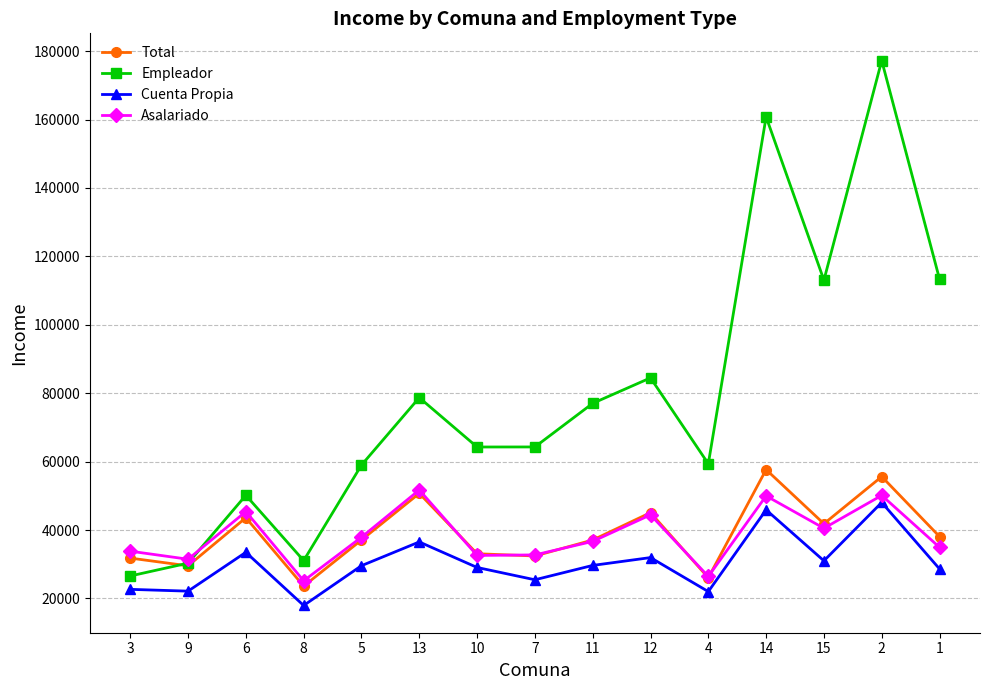

Rank the series by their maximum value, from highest to lowest.

Empleador, Total, Asalariado, Cuenta Propia